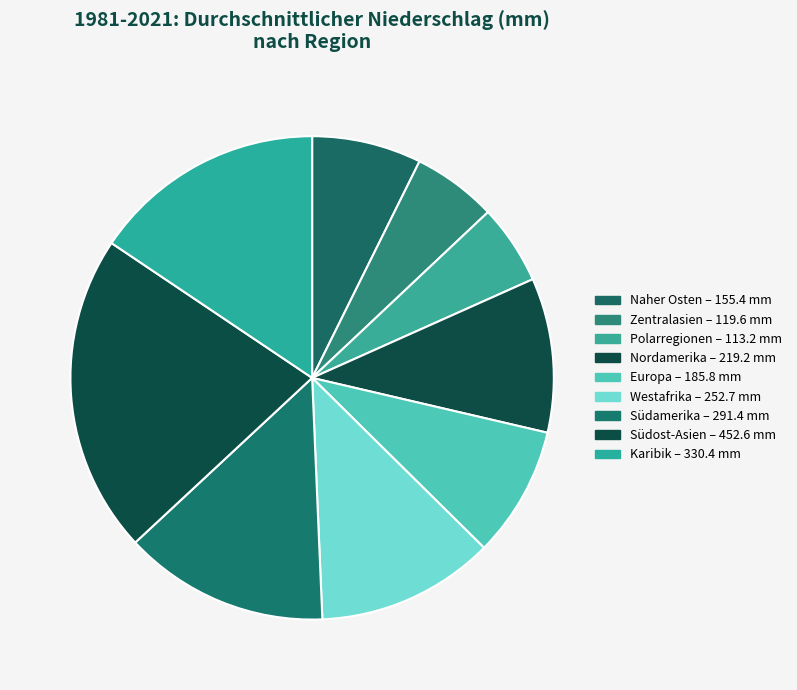

Approximately how many times larger is the value at Naher Osten compared to Westafrika?

0.6